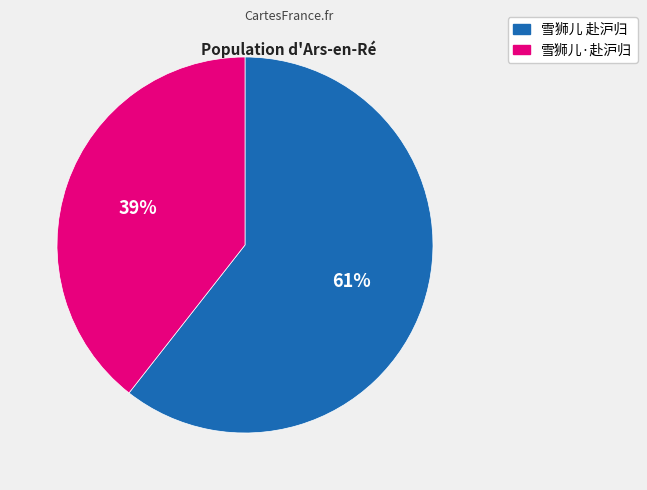

True or false: 雪狮儿 赴沪归 accounts for 61% of the total.

True